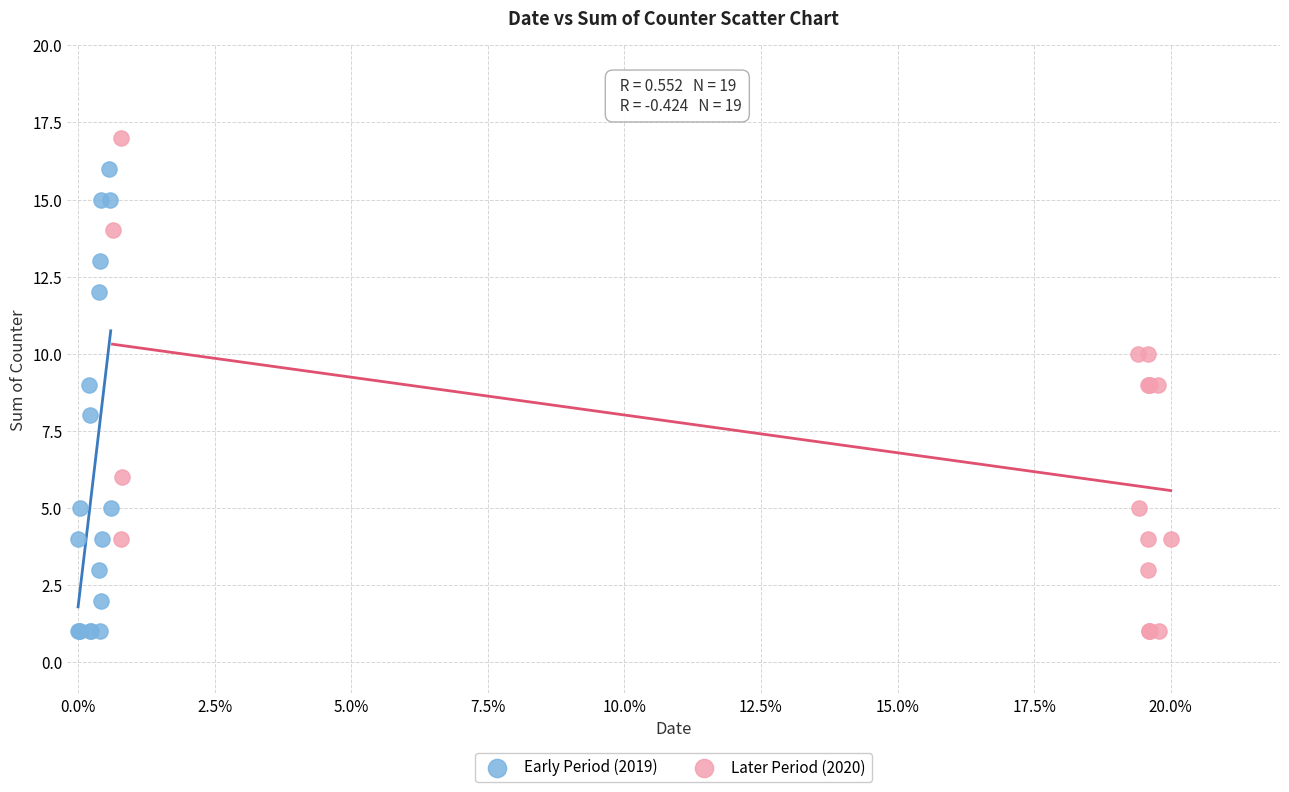

Which series has the largest Y range (max minus min)?

Later Period (2020)